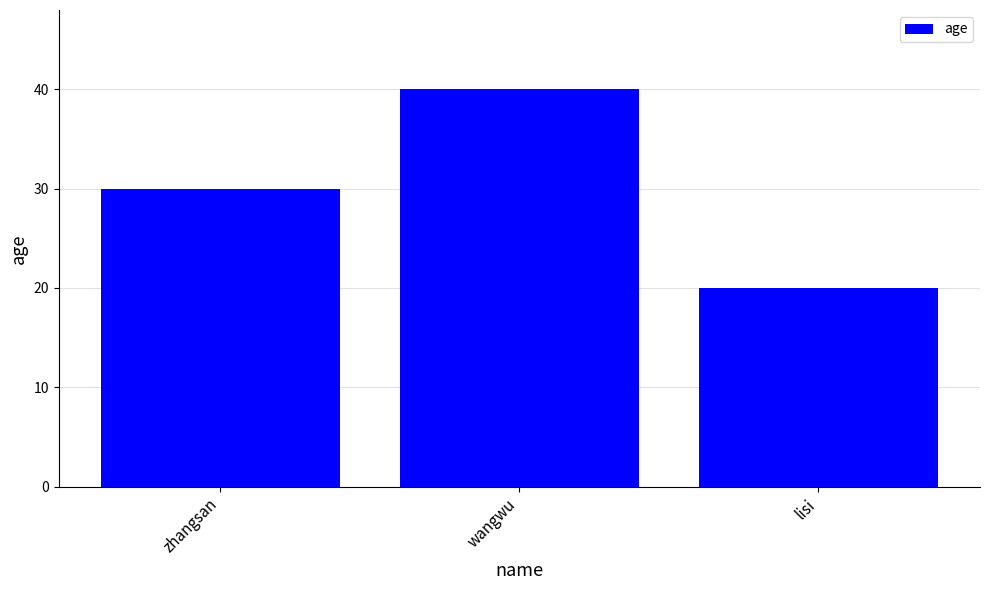

Rank the categories by value from highest to lowest.

wangwu, zhangsan, lisi